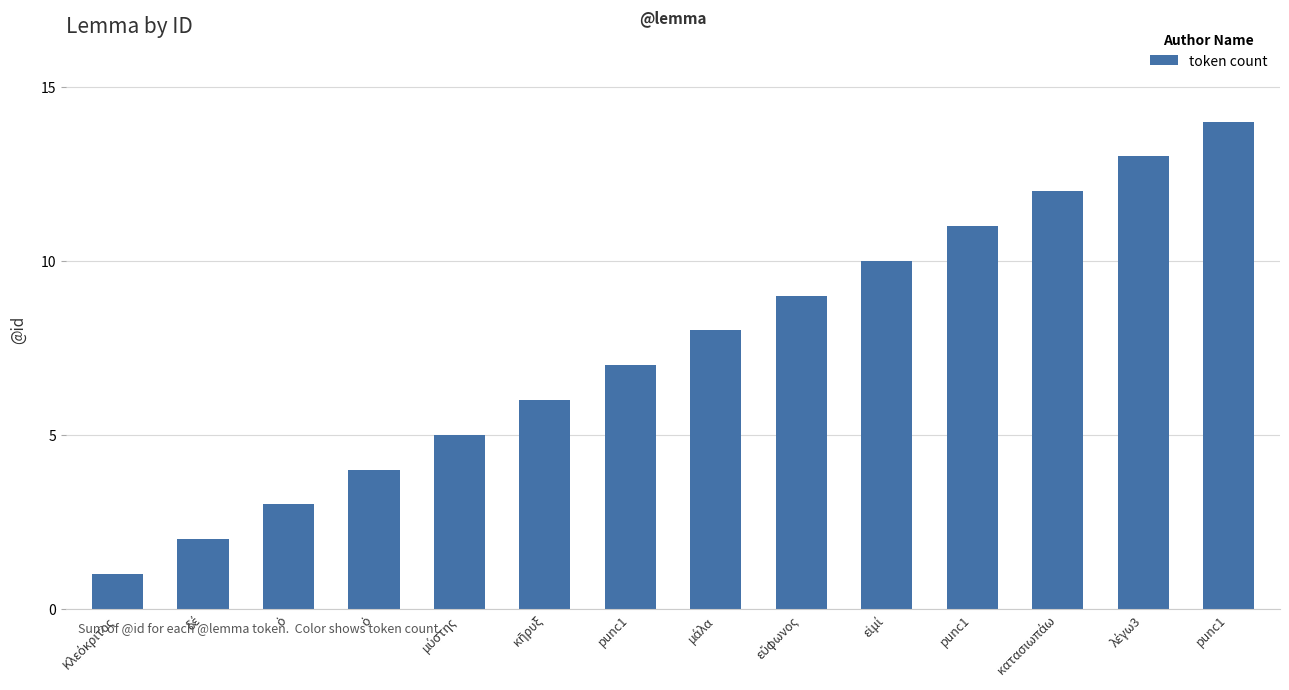

How many categories are shown in the chart?

14